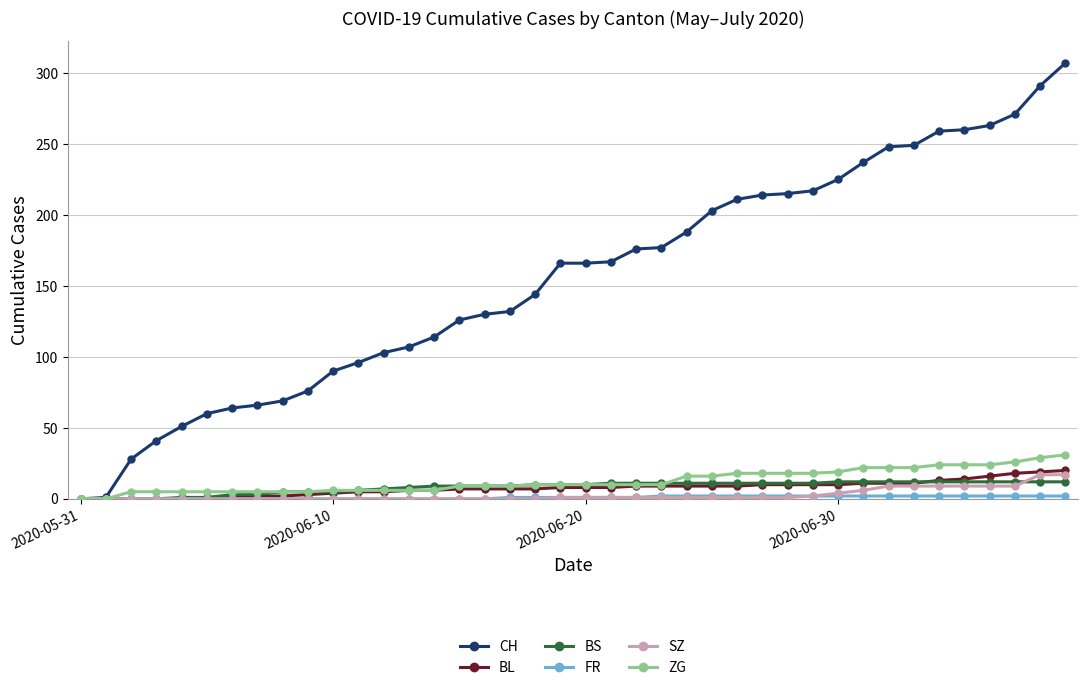

Which series has the largest range (max minus min)?

CH